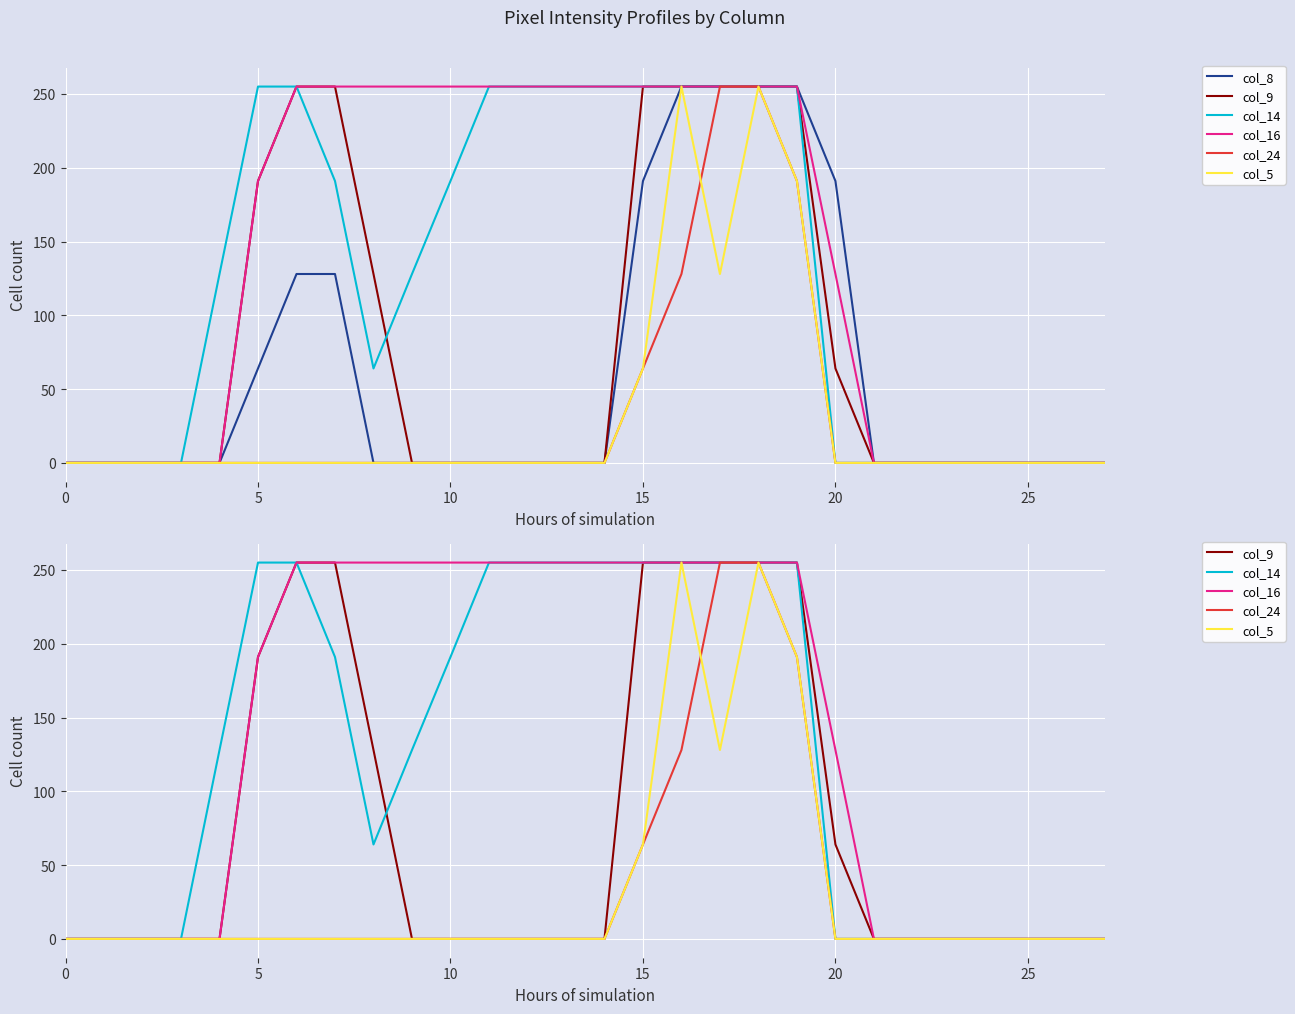

Between 24 and 9, which is larger?

24